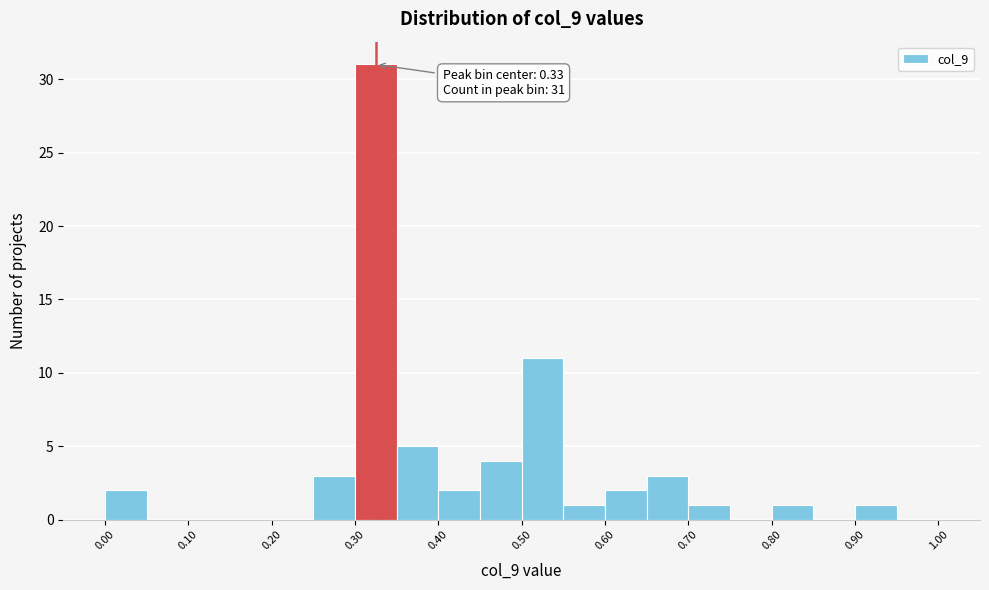

Over which range of the x-axis is the bar tallest?

0.30 to 0.35